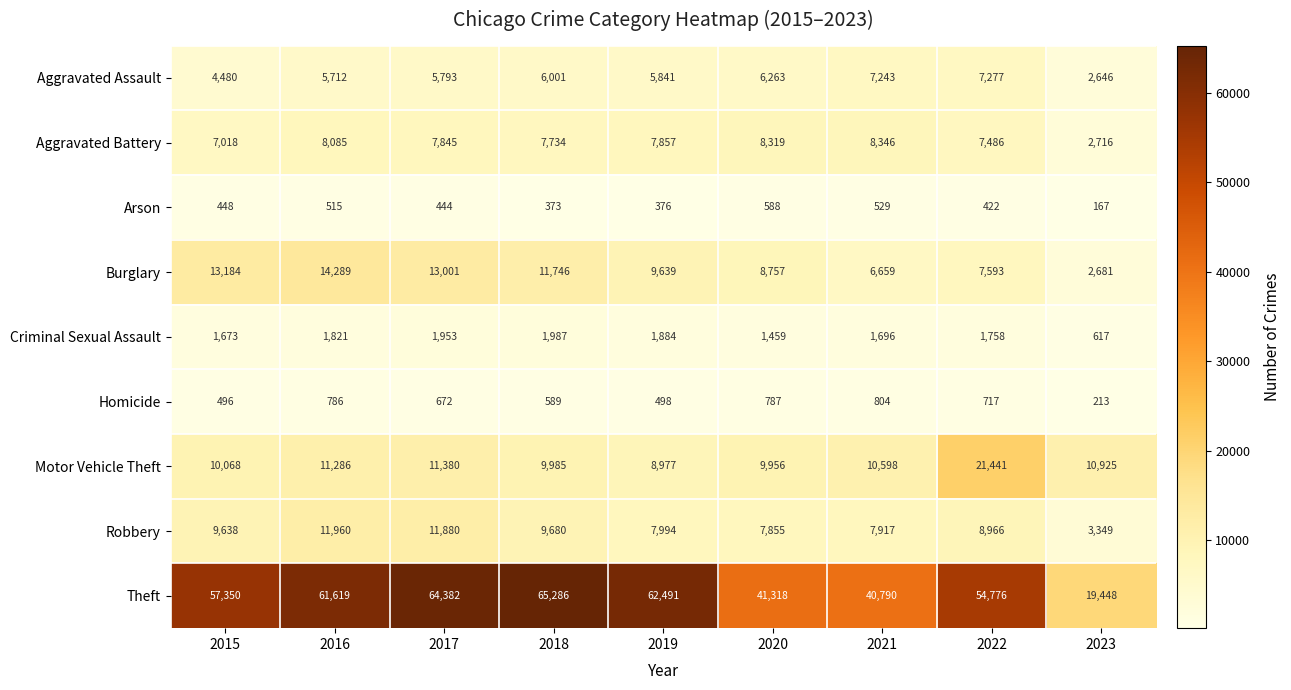

True or false: Burglary has a value of 15489 at 2018.

False